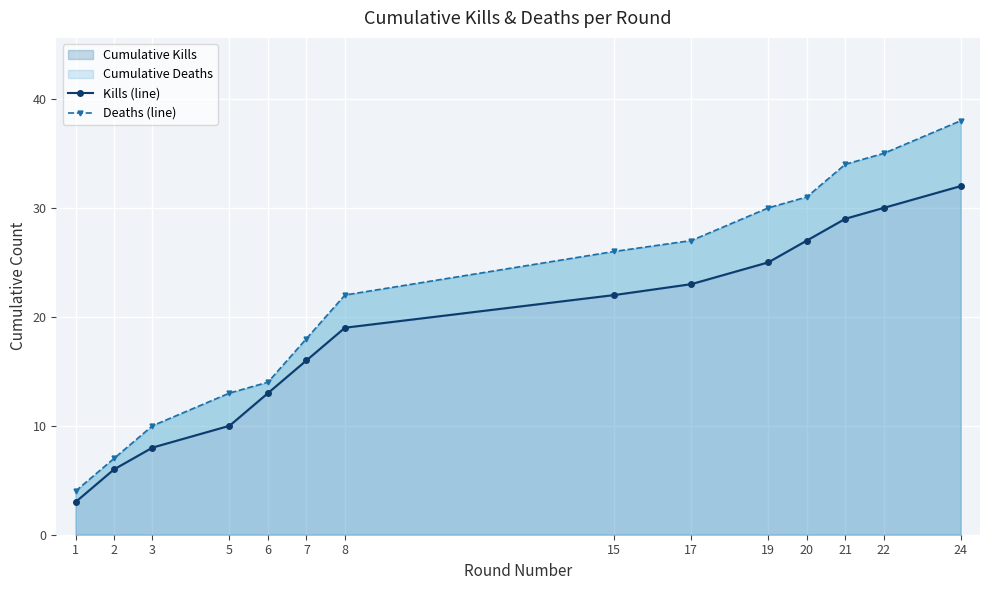

Read the Deaths (line) value at 2.

7